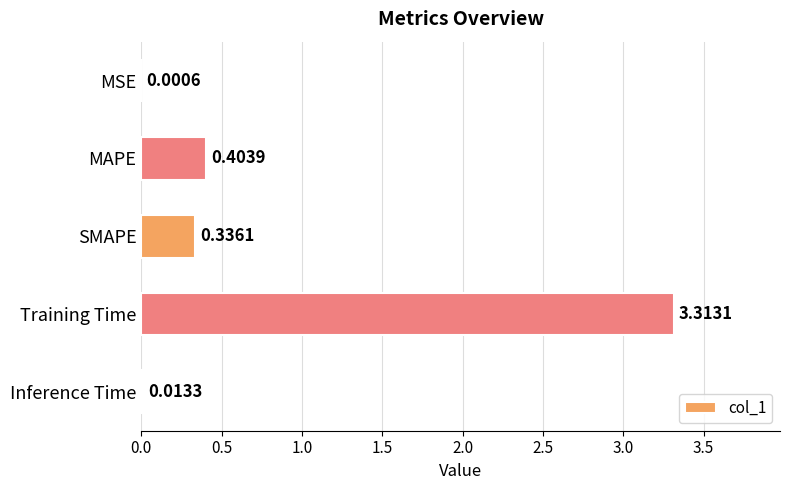

Which label corresponds to the largest value in the chart?

Training Time